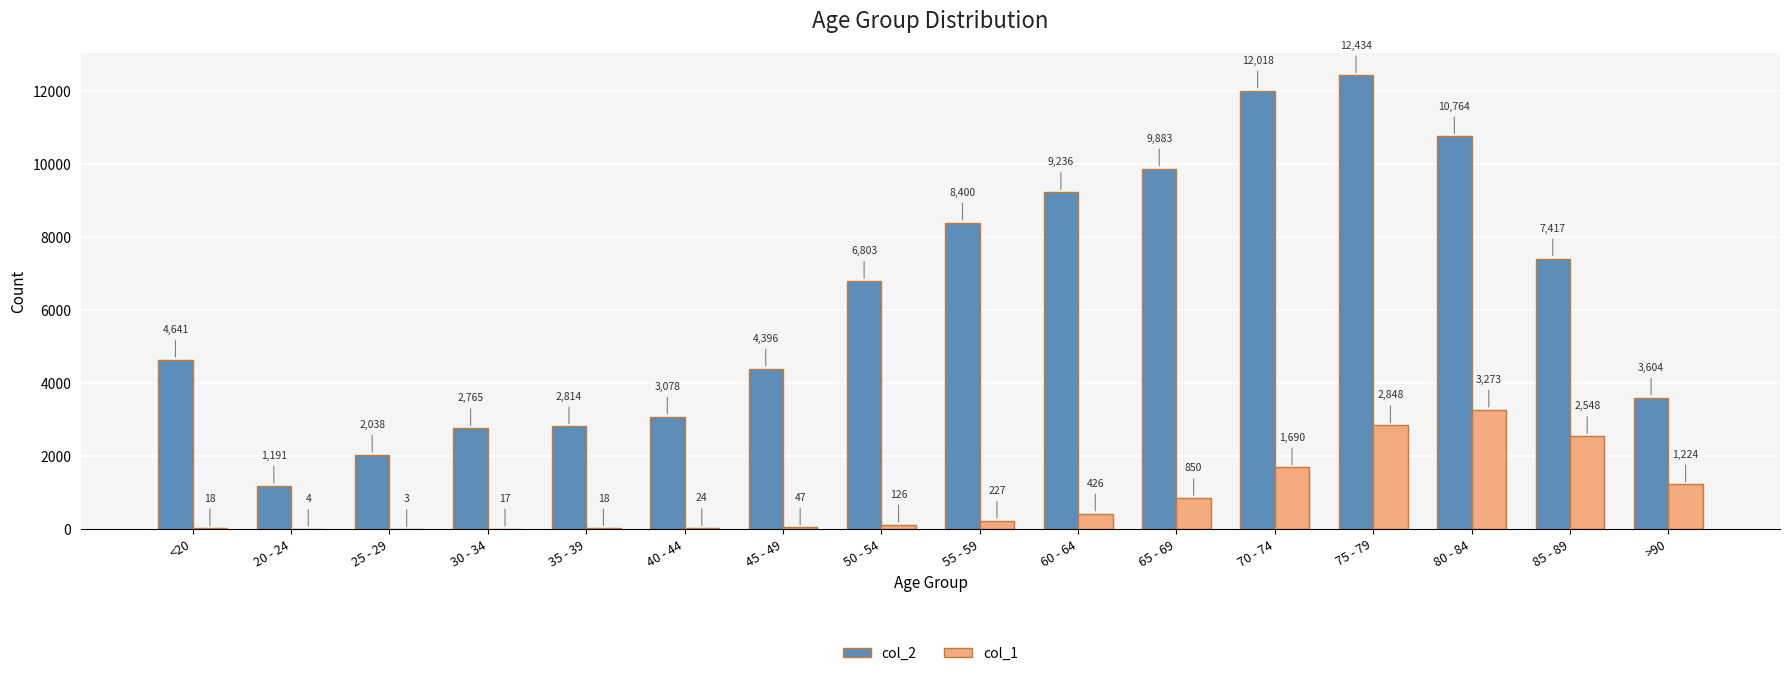

Read the col_1 value at 60 - 64, to the nearest 100.

400